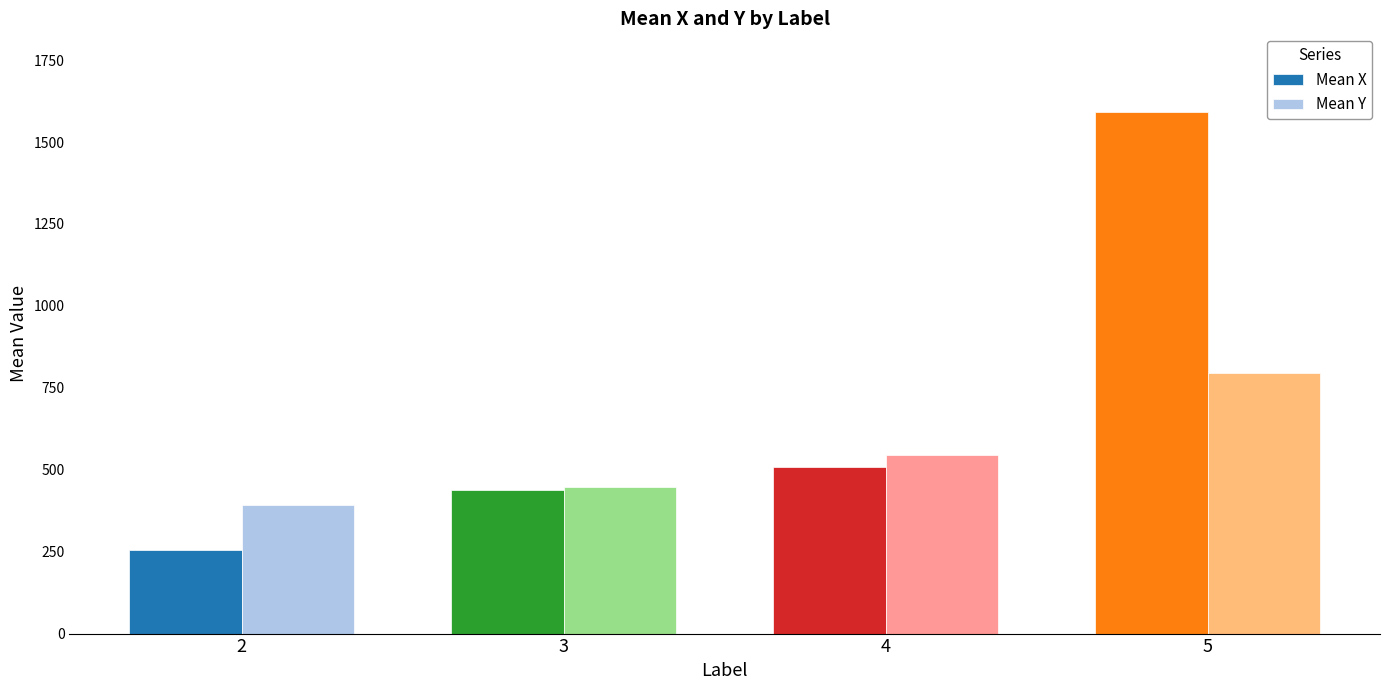

What is the sum of all Mean Y values?

2182.7